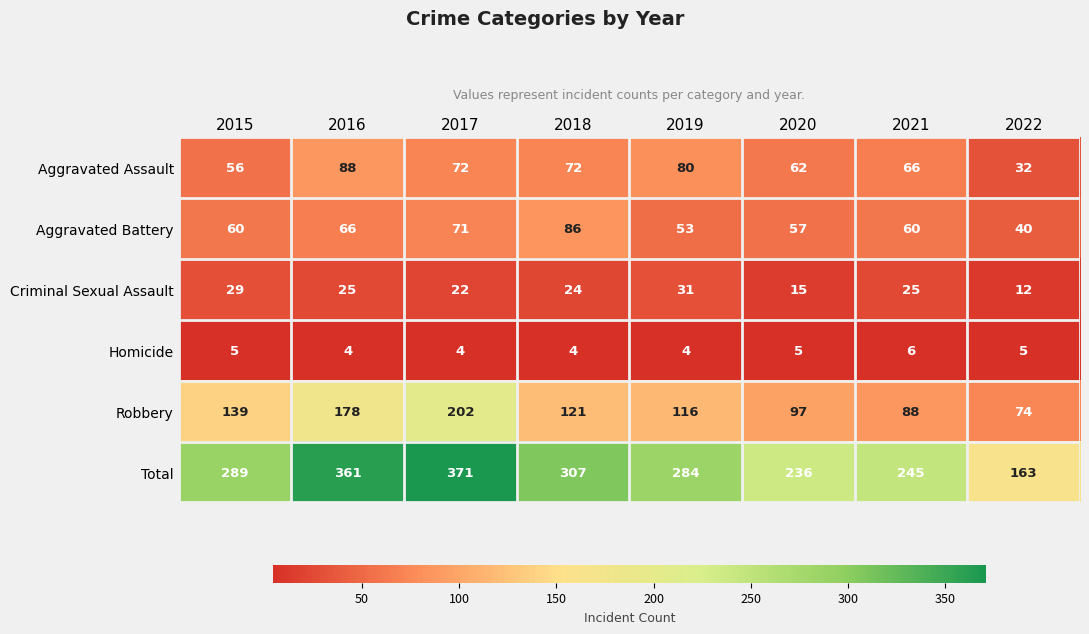

What is the difference between the highest and lowest values at 2021?

239